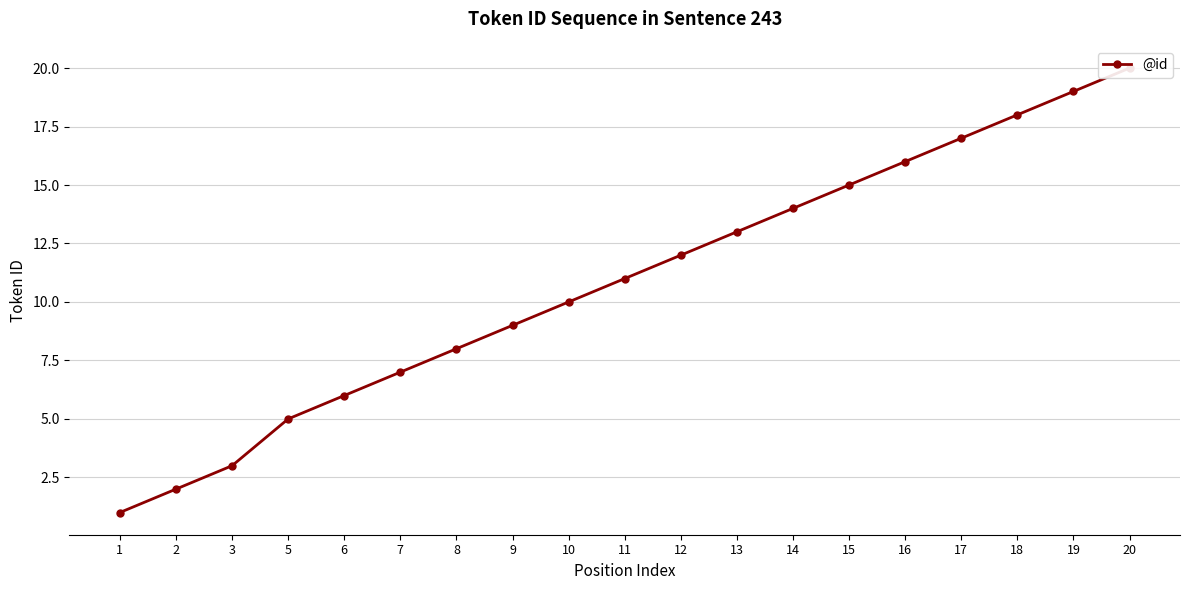

What is the sum of all values?

206